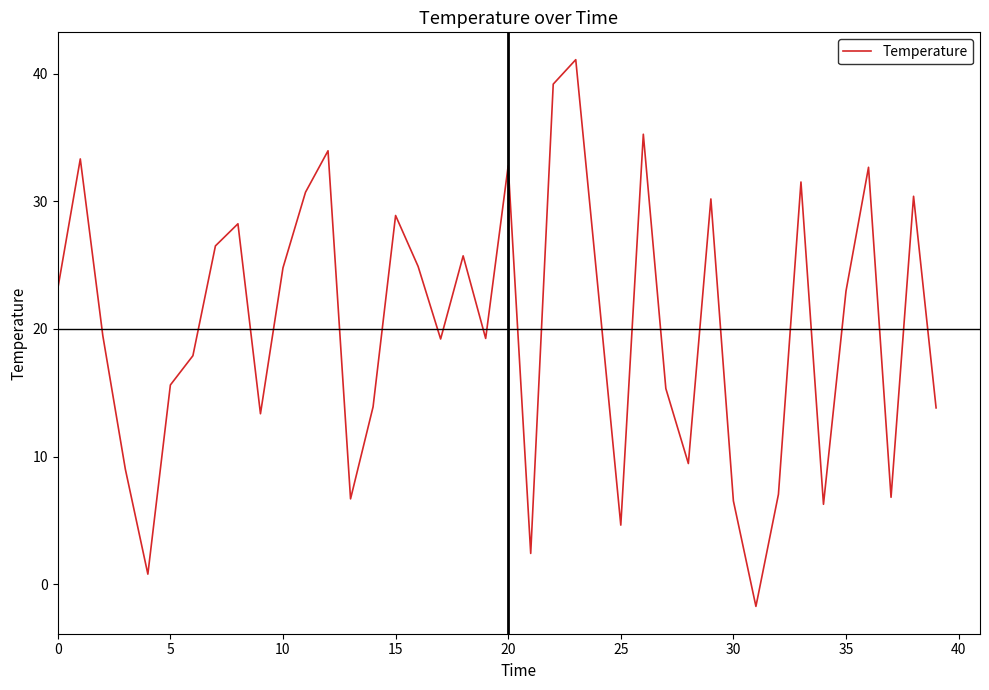

What is the maximum value shown in the chart?

41.1